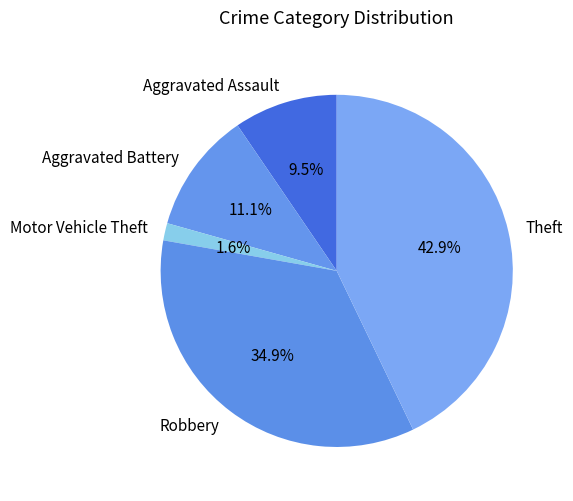

Which category has the smallest portion of the pie?

Motor Vehicle Theft